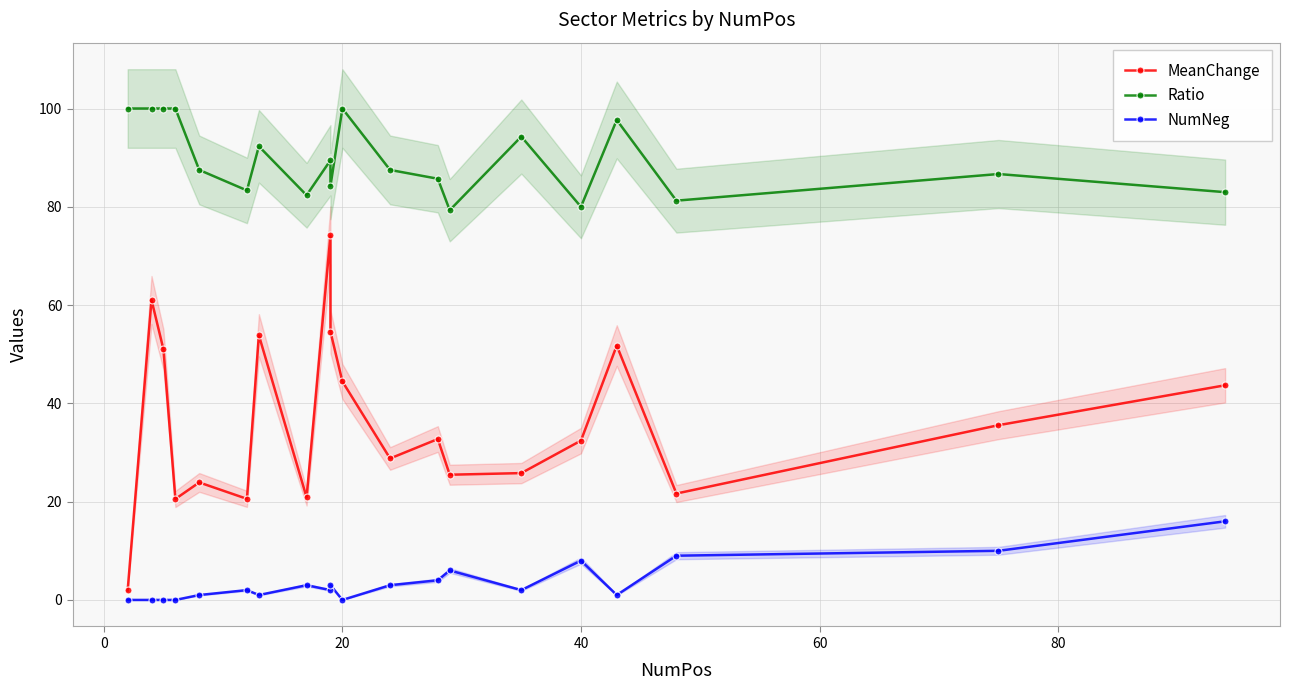

True or false: MeanChange and NumNeg cross at least once.

False